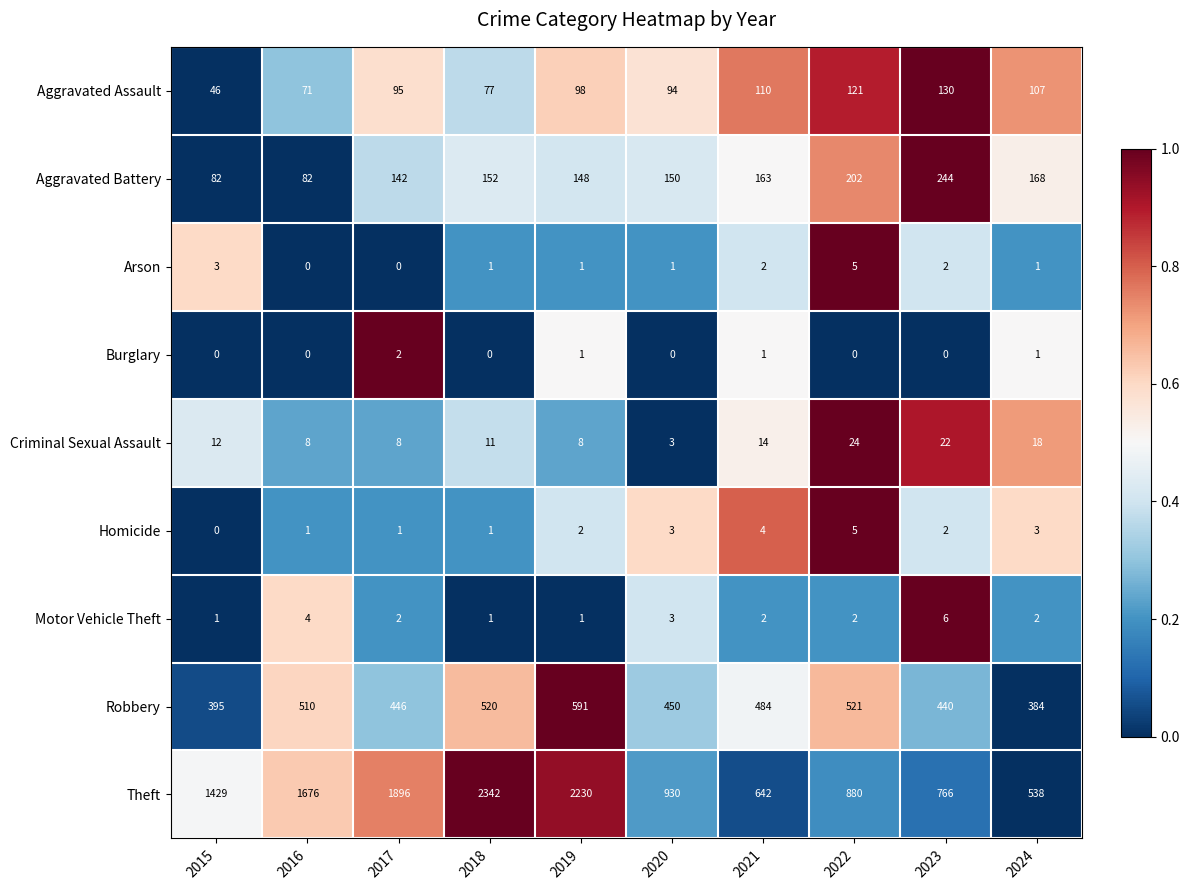

At which label is Robbery closest to 487?

2021